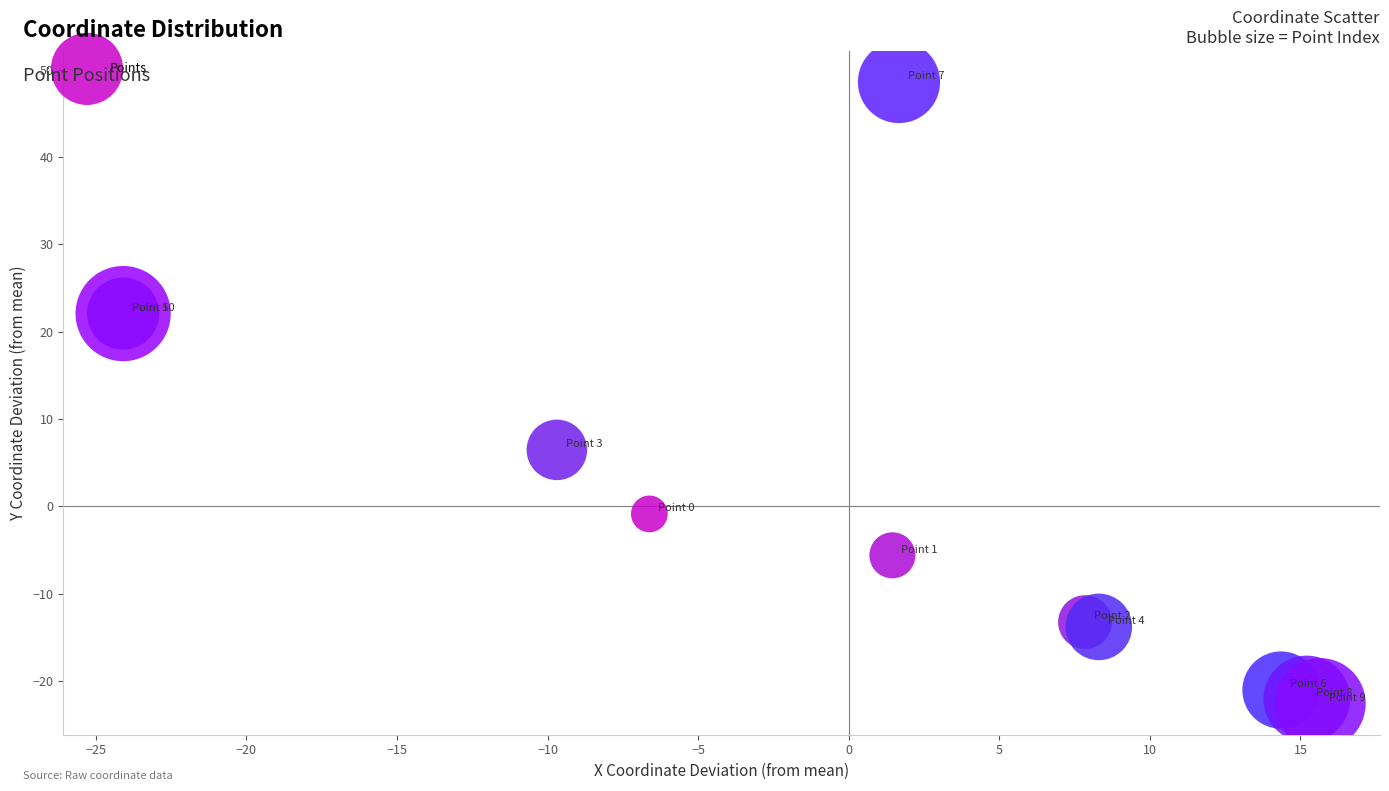

What Y value in the scatter plot is closest to 12?

6.5